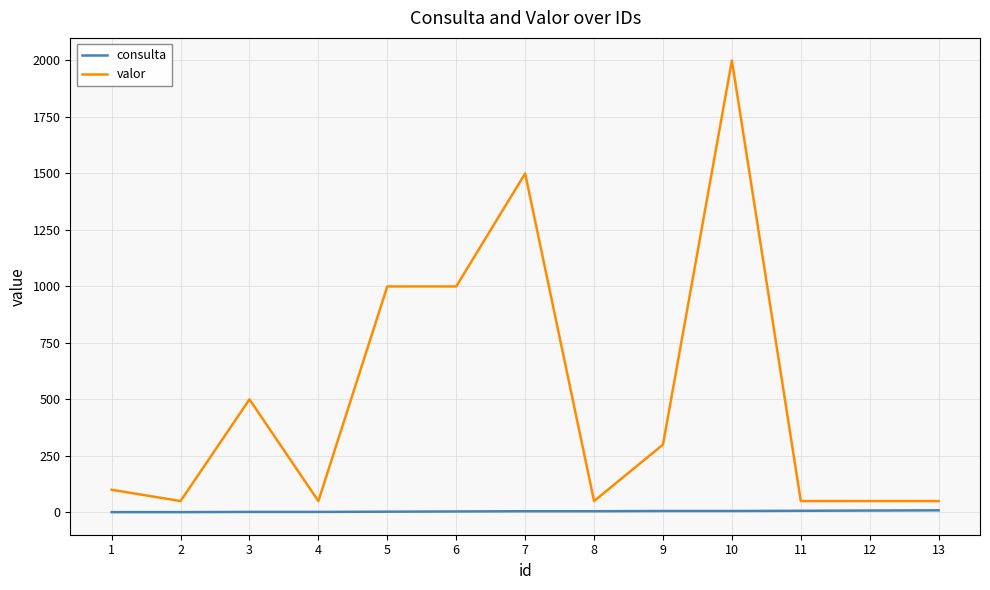

Rank the series by their average value, from lowest to highest.

consulta, valor